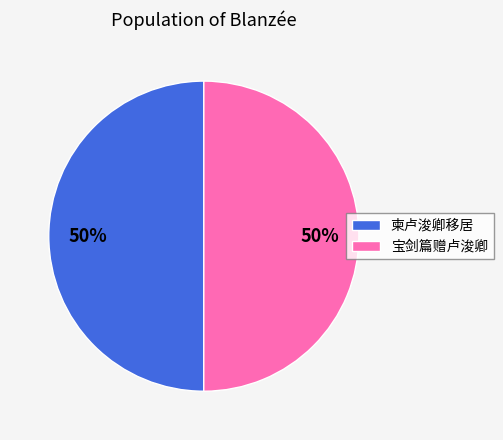

Is the sum of 宝剑篇赠卢浚卿 and 柬卢浚卿移居 greater than half?

Yes